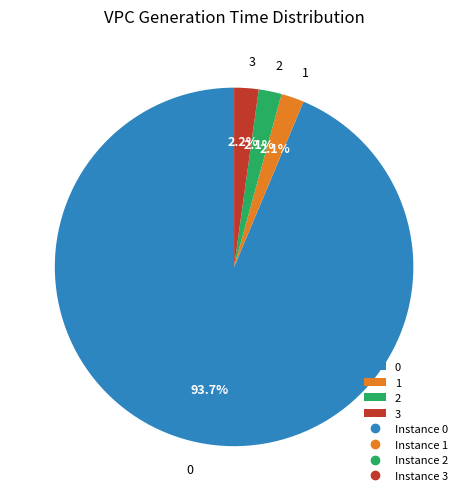

Combined, do 1 and 2 account for over 50%?

No